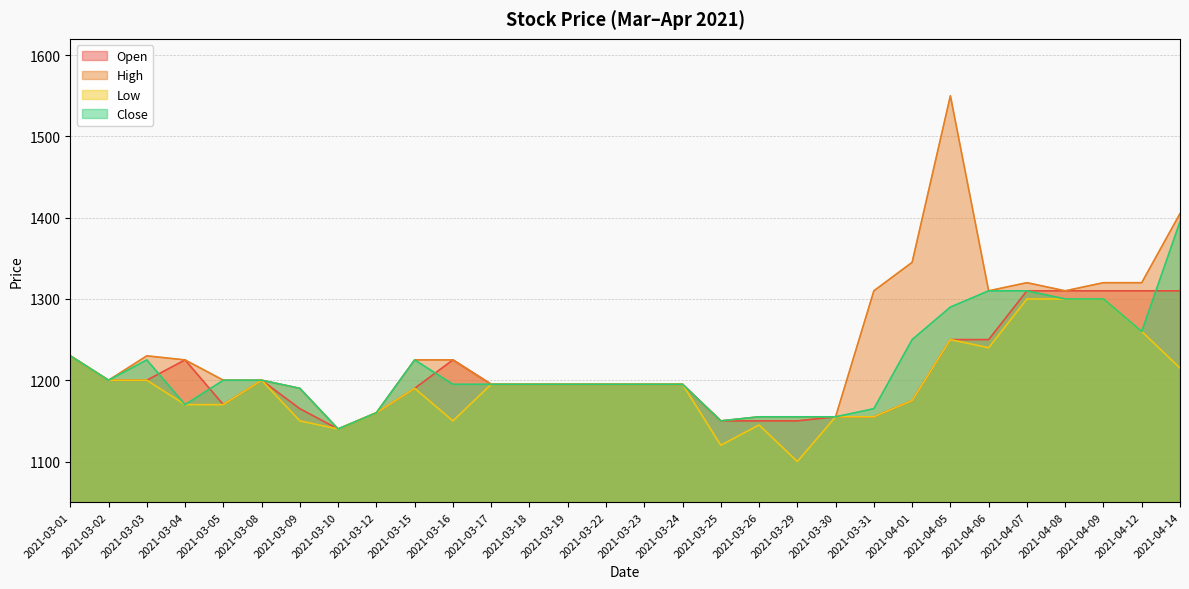

How many interior local peaks does the Close series have?

2